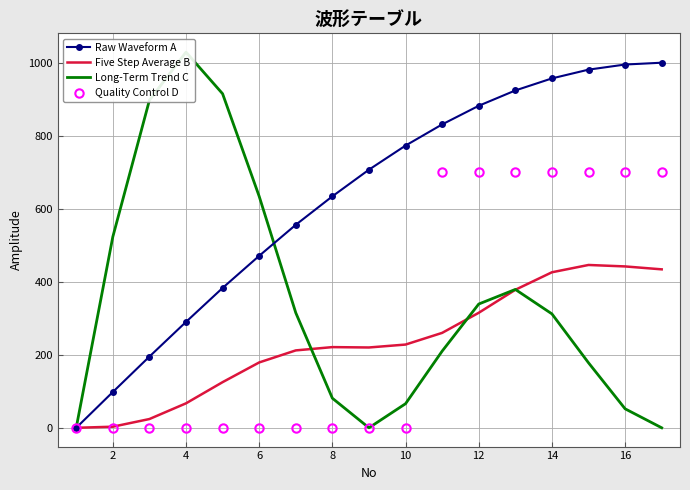

Reading left to right, list all the values displayed in this chart.

Raw Waveform A: 0	98	195	290	383	471	556	634	707	773	831	882	924	957	981	995	1000
Five Step Average B: 0	3	24	67	125	179	212	221	220	228	260	315	378	426	446	442	434
Long-Term Trend C: 0	523	897	1029	915	634	315	81	0	66	210	339	379	312	178	52	0
Quality Control D: 0	0	0	0	0	0	0	0	0	0	700	700	700	700	700	700	700